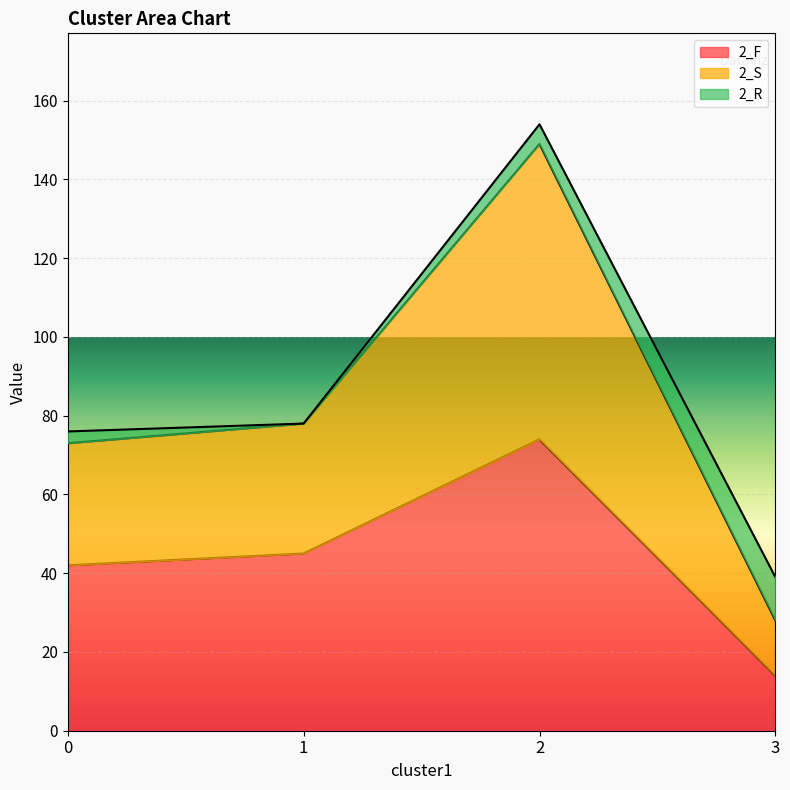

At which category is the sum across all series the highest?

2